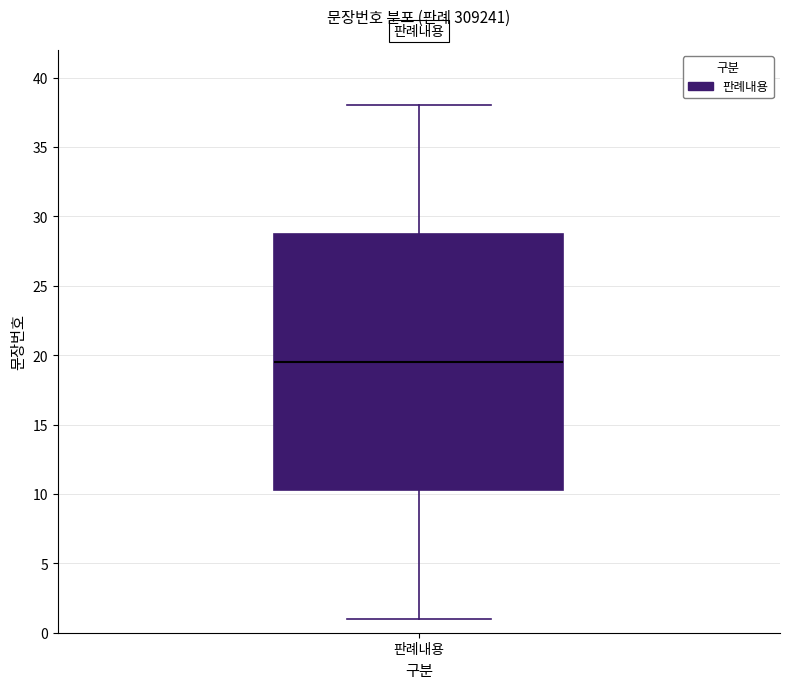

Read this box plot against the y-axis: the position of the median line, the range covered by the box, and the ends of both whiskers. The values are not printed on the chart, so give them approximately, as read against the axis.

median 19.5, box 10.5 to 29.0, whiskers 1.0 to 38.0